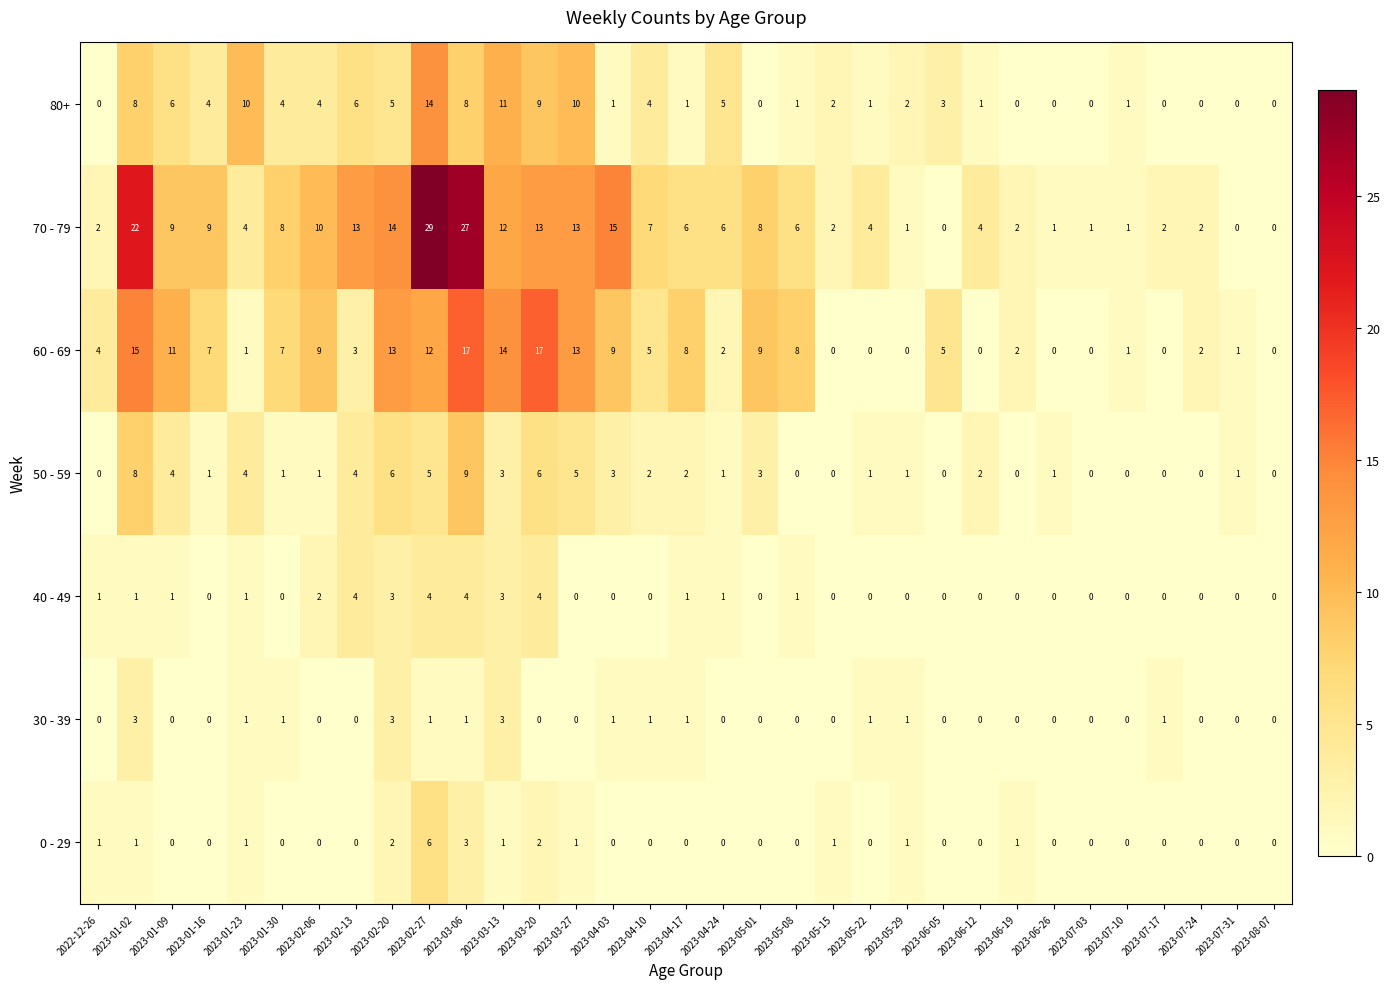

What is the highest value of the 70 - 79 series?

29